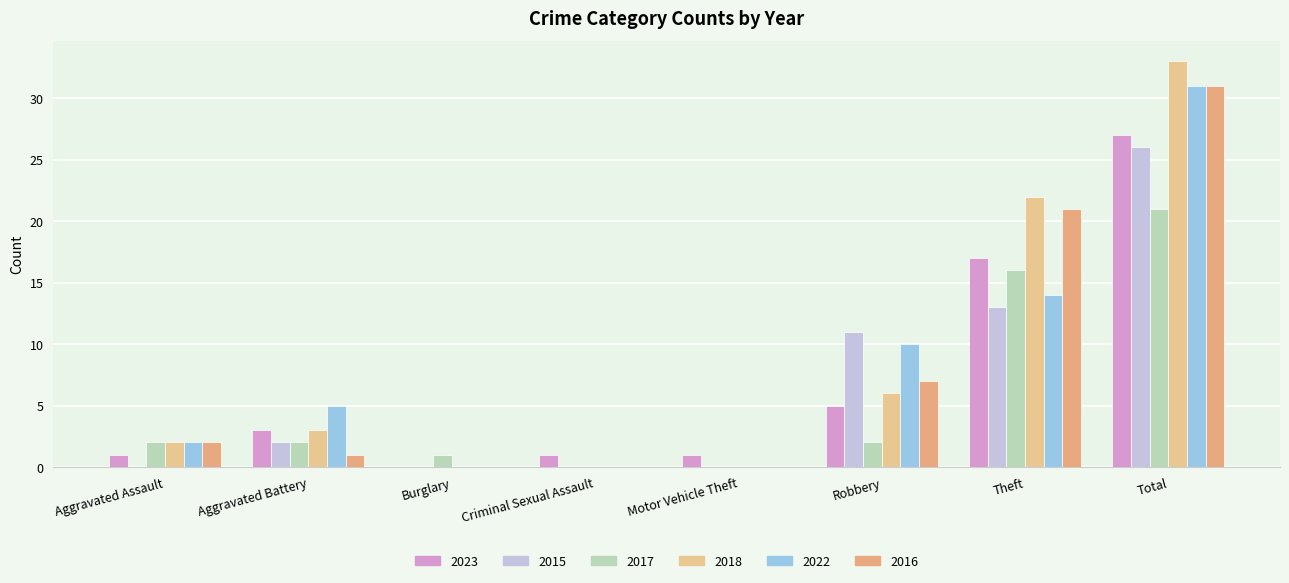

Is the value of 2015 at Motor Vehicle Theft greater than the value of 2022 at Total?

No